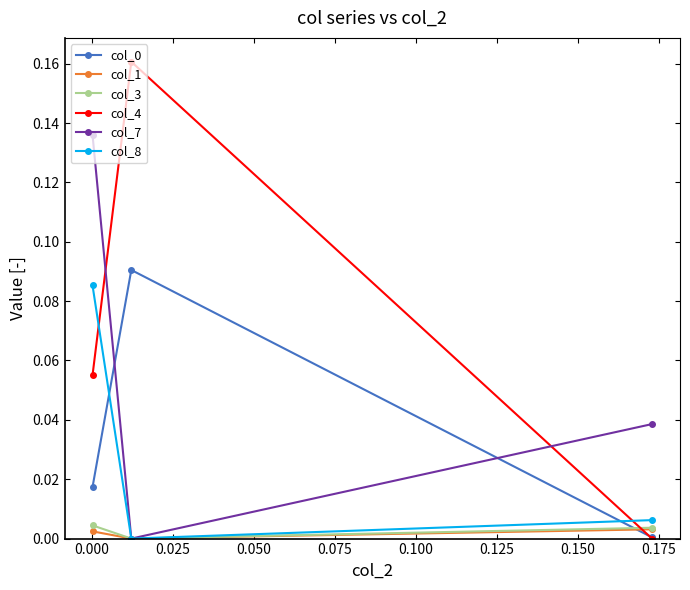

At how many categories does at least one series exceed 0?

3